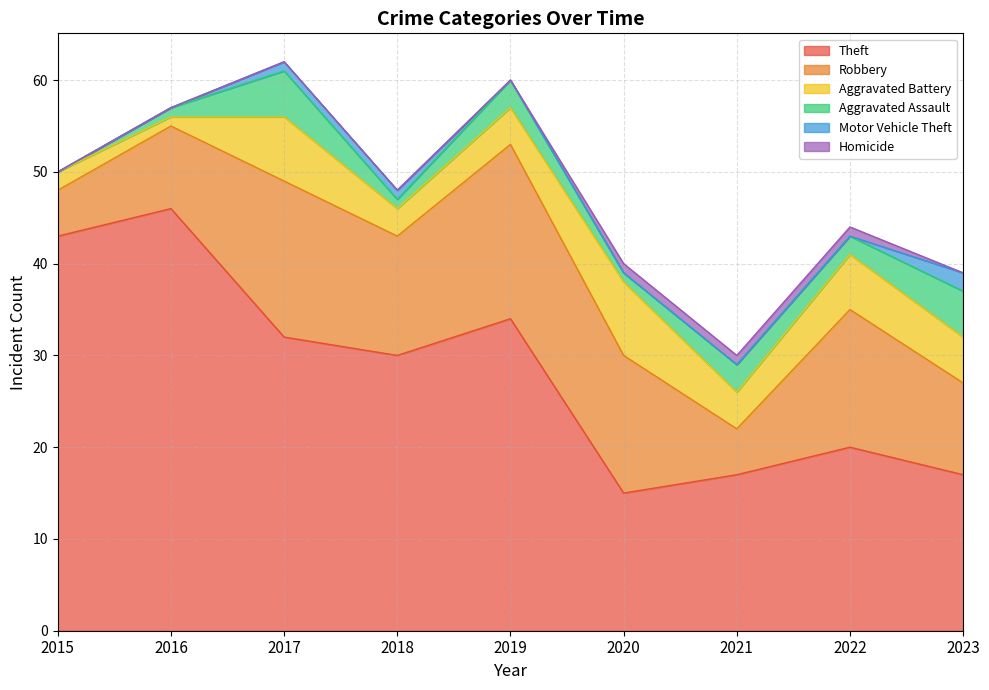

True or false: Homicide has more than 2 points higher than both neighbors.

False